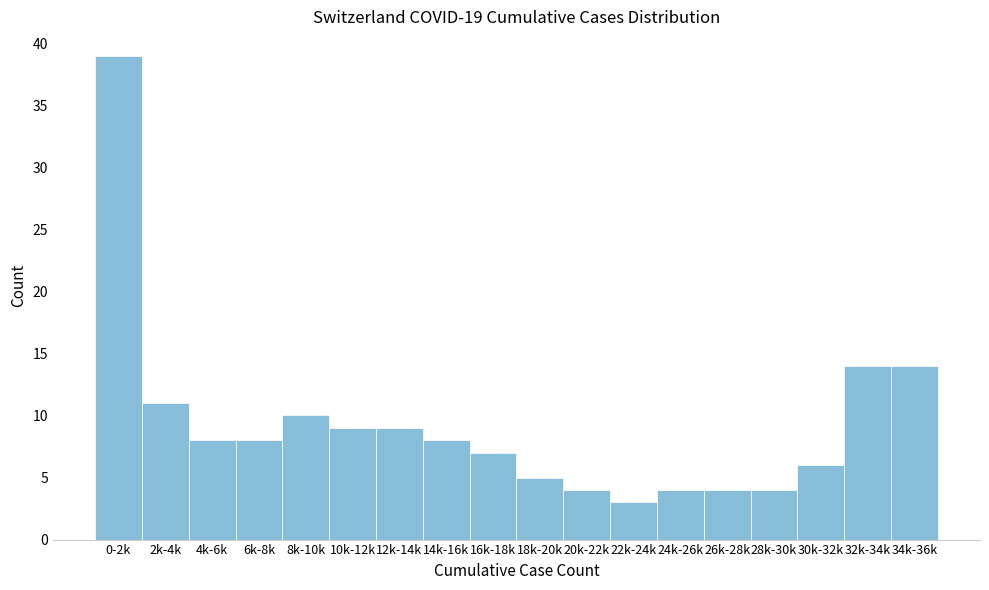

Reading left to right, transcribe all the data shown in this chart.

39	11	8	8	10	9	9	8	7	5	4	3	4	4	4	6	14	14